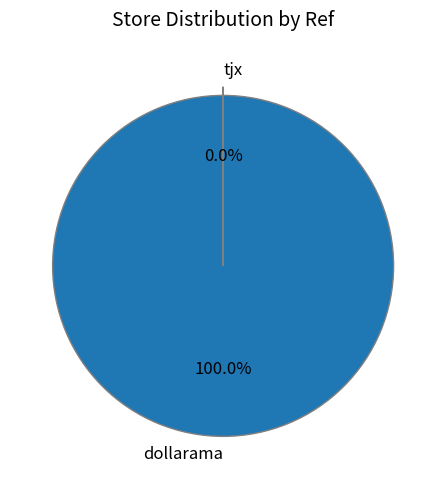

Is there any slice that represents more than half of the pie?

Yes